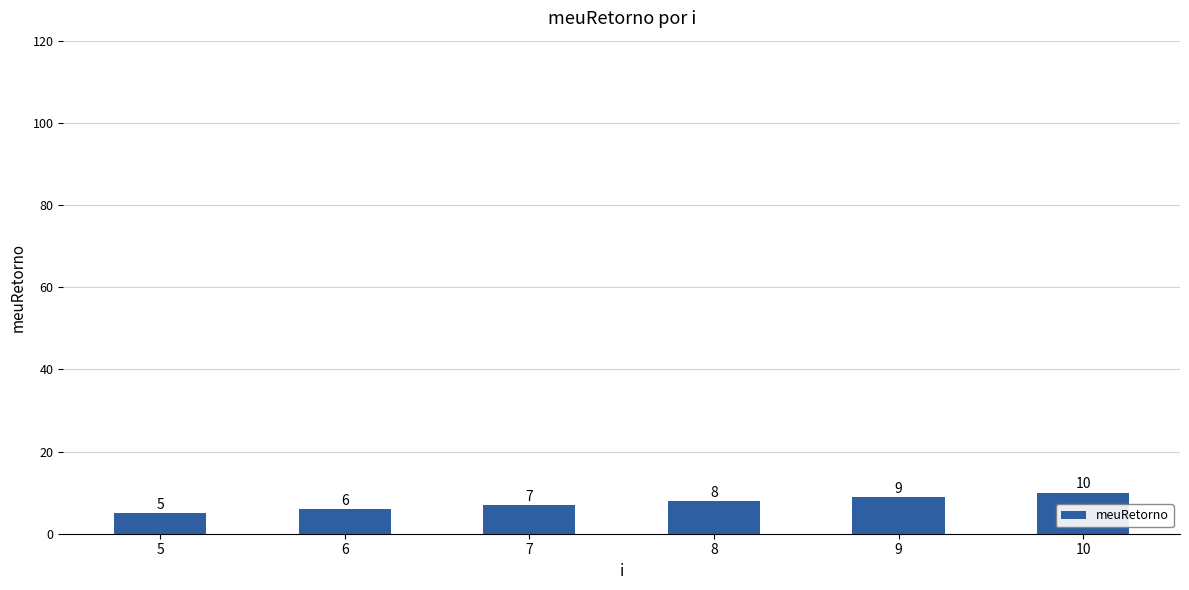

What is the change in value from 6 to 7?

+1